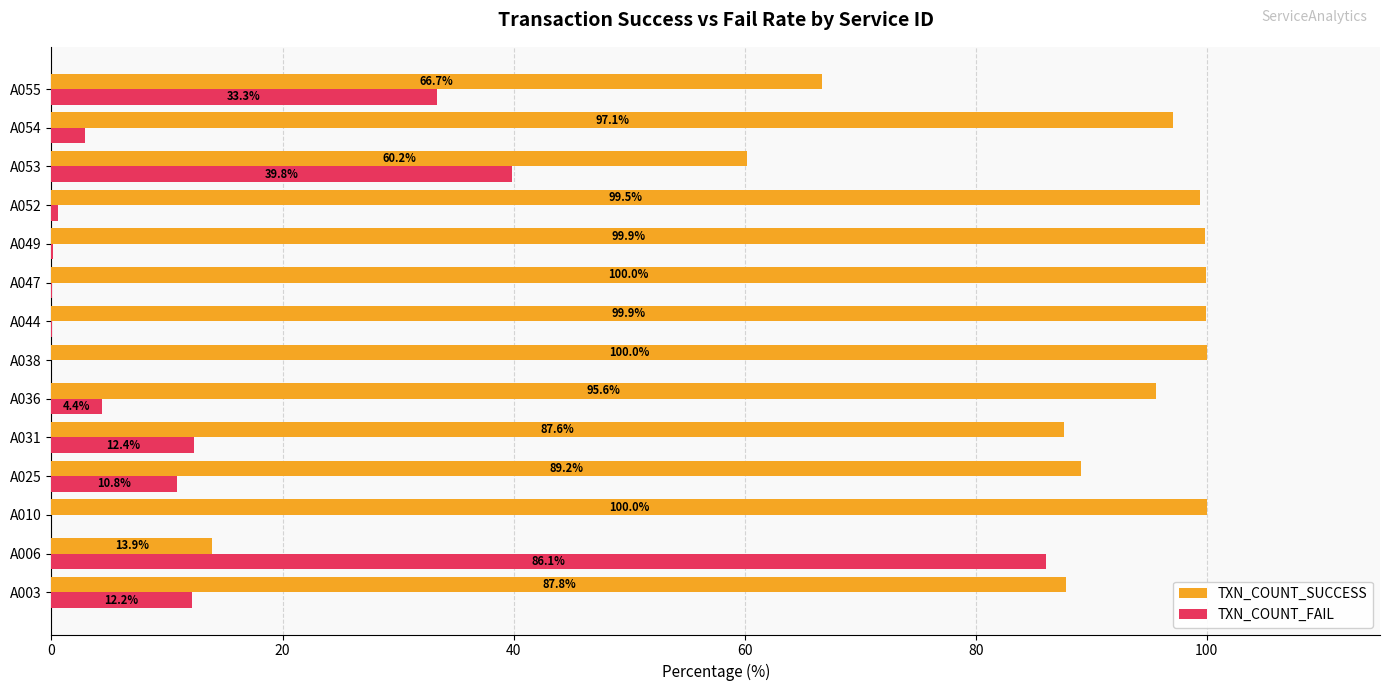

At which label is TXN_COUNT_SUCCESS closest to 56?

A053